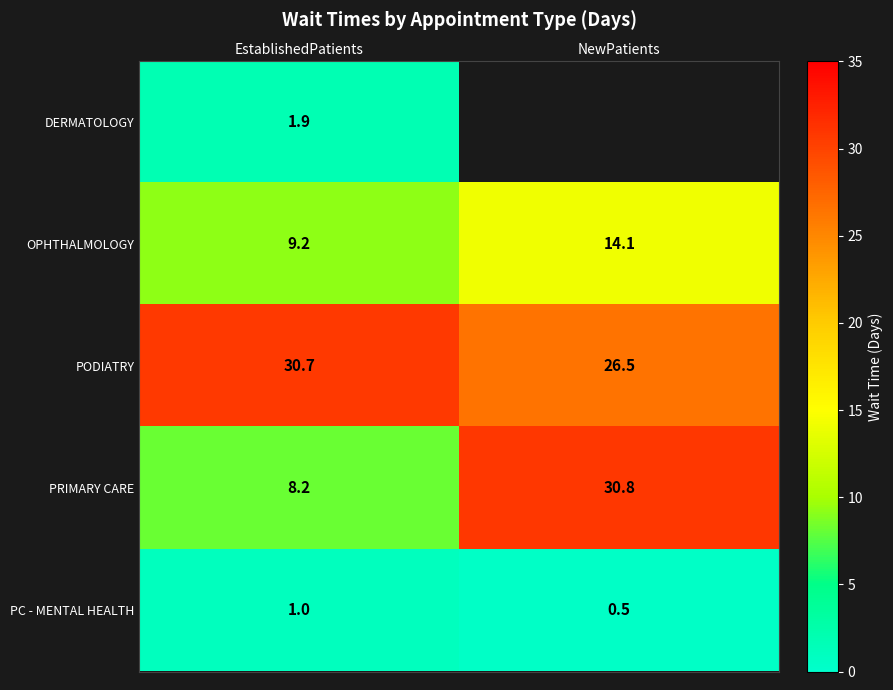

Is the value of PRIMARY CARE at EstablishedPatients greater than the value of PC - MENTAL HEALTH at NewPatients?

Yes